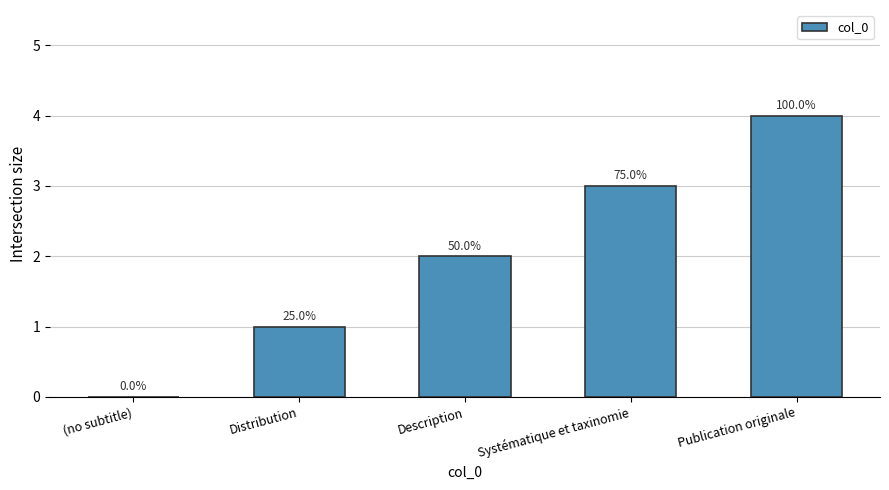

Reading right to left, extract all data points from this chart.

Publication originale=4	Systématique et taxinomie=3	Description=2	Distribution=1	(no subtitle)=0